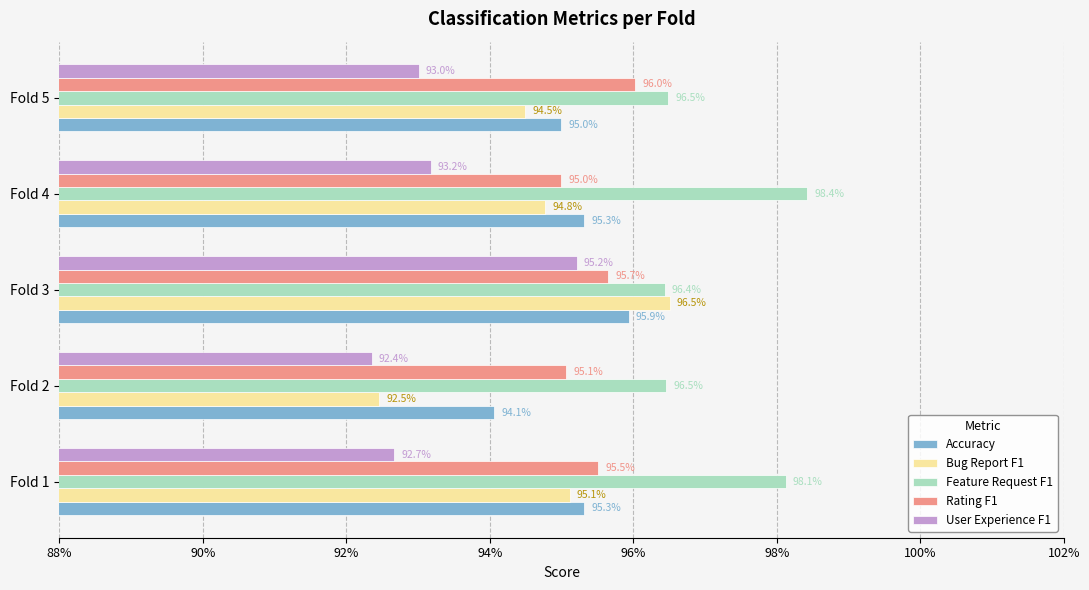

What are all the series names shown in the legend?

Accuracy, Bug Report F1, Feature Request F1, Rating F1, User Experience F1